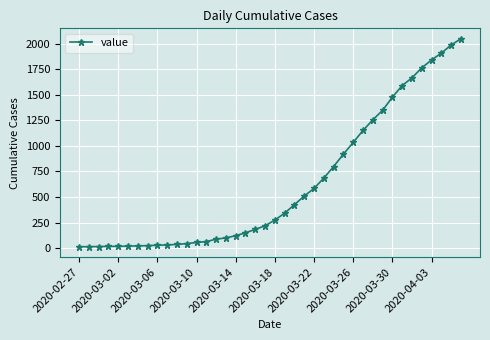

What is the average value?

622